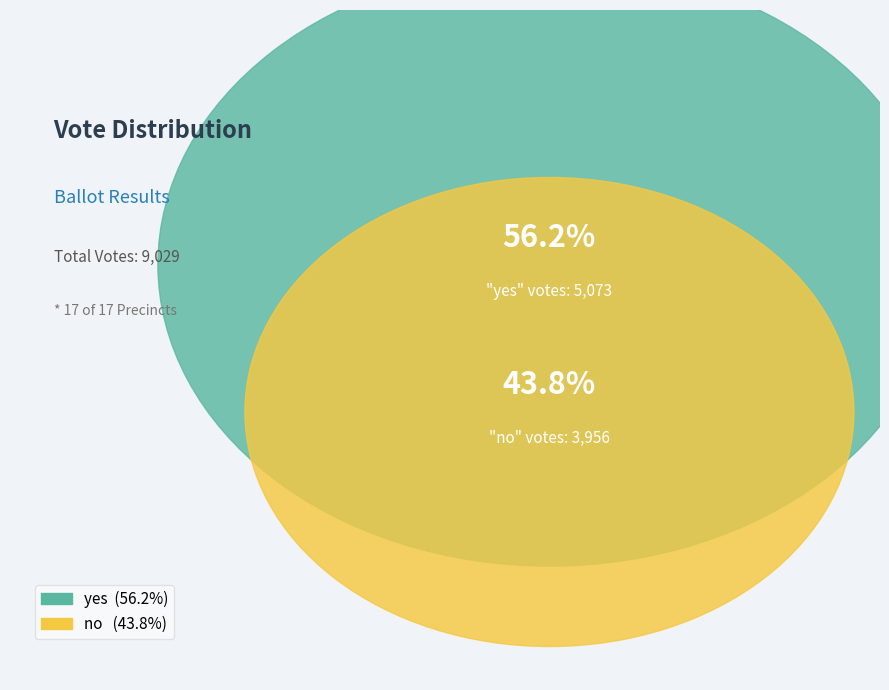

Is it true that no is 44% of the pie?

True